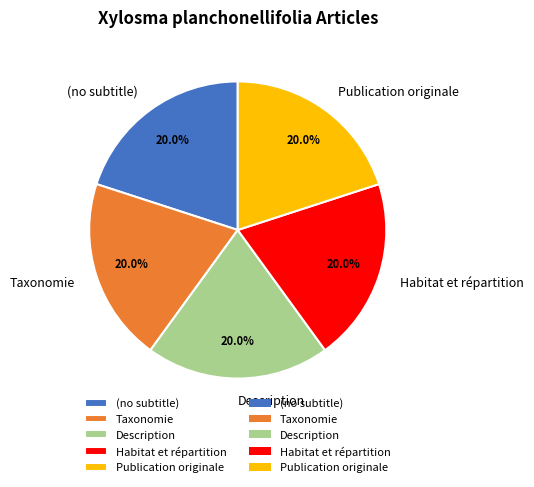

Does Habitat et répartition account for over 50% of the chart?

No